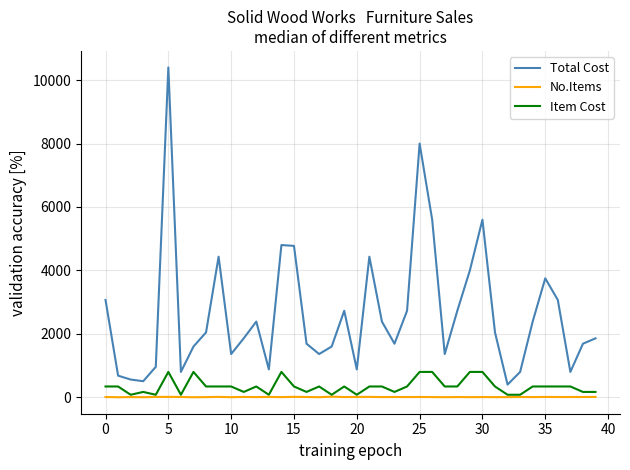

True or false: Total Cost and Item Cost cross at least once.

False